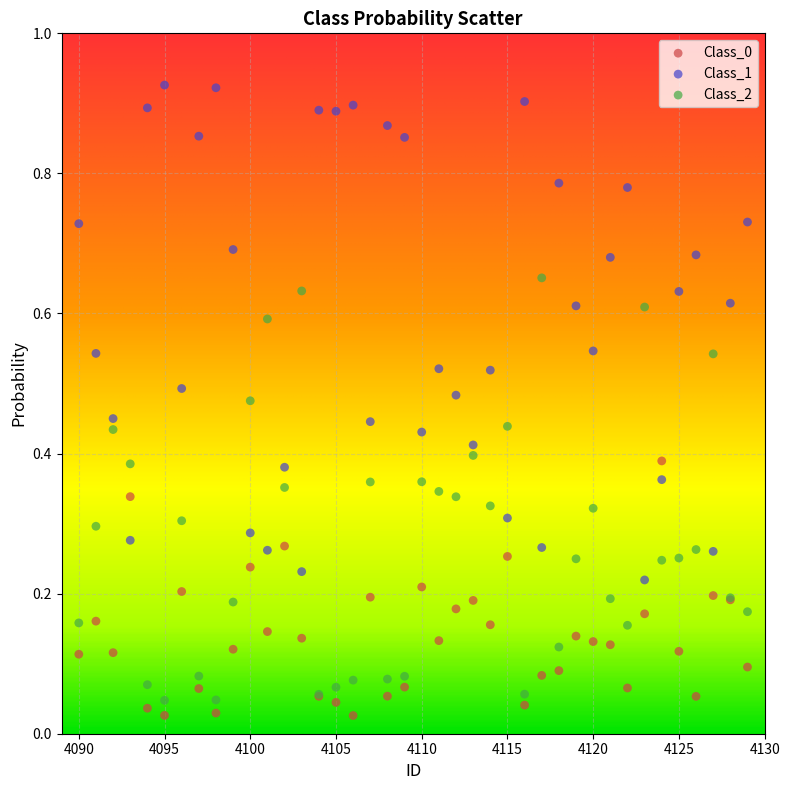

Which series contains the highest Y value?

Class_1